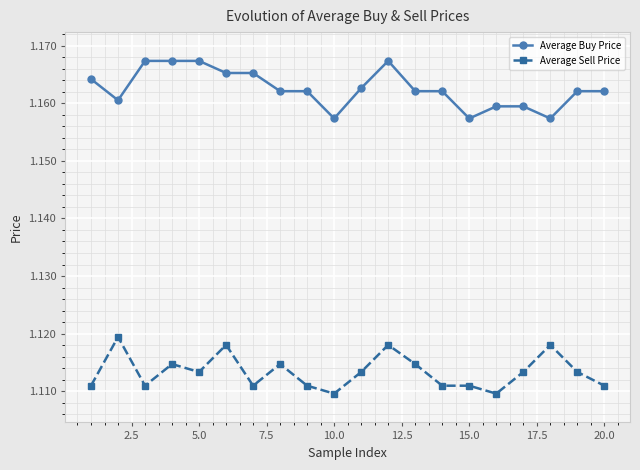

True or false: Average Sell Price has more than 1 interior local peaks.

True